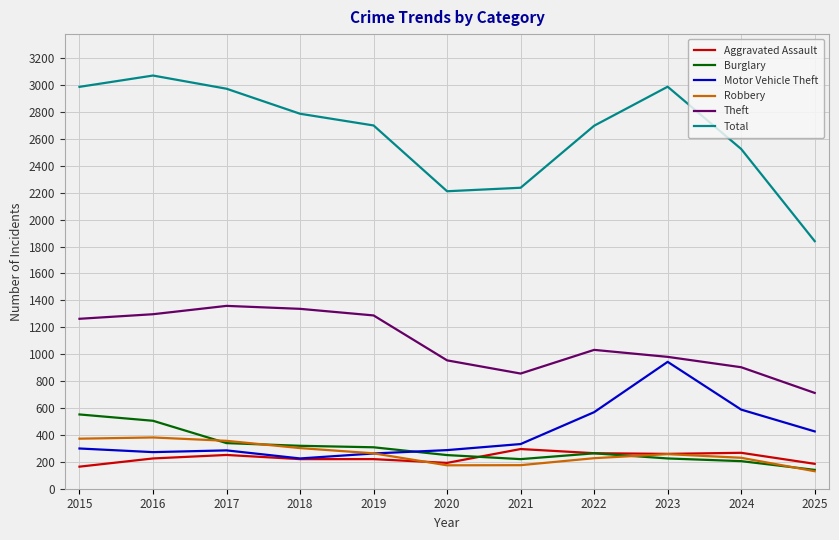

How many values in the Total series are below 2700?

5